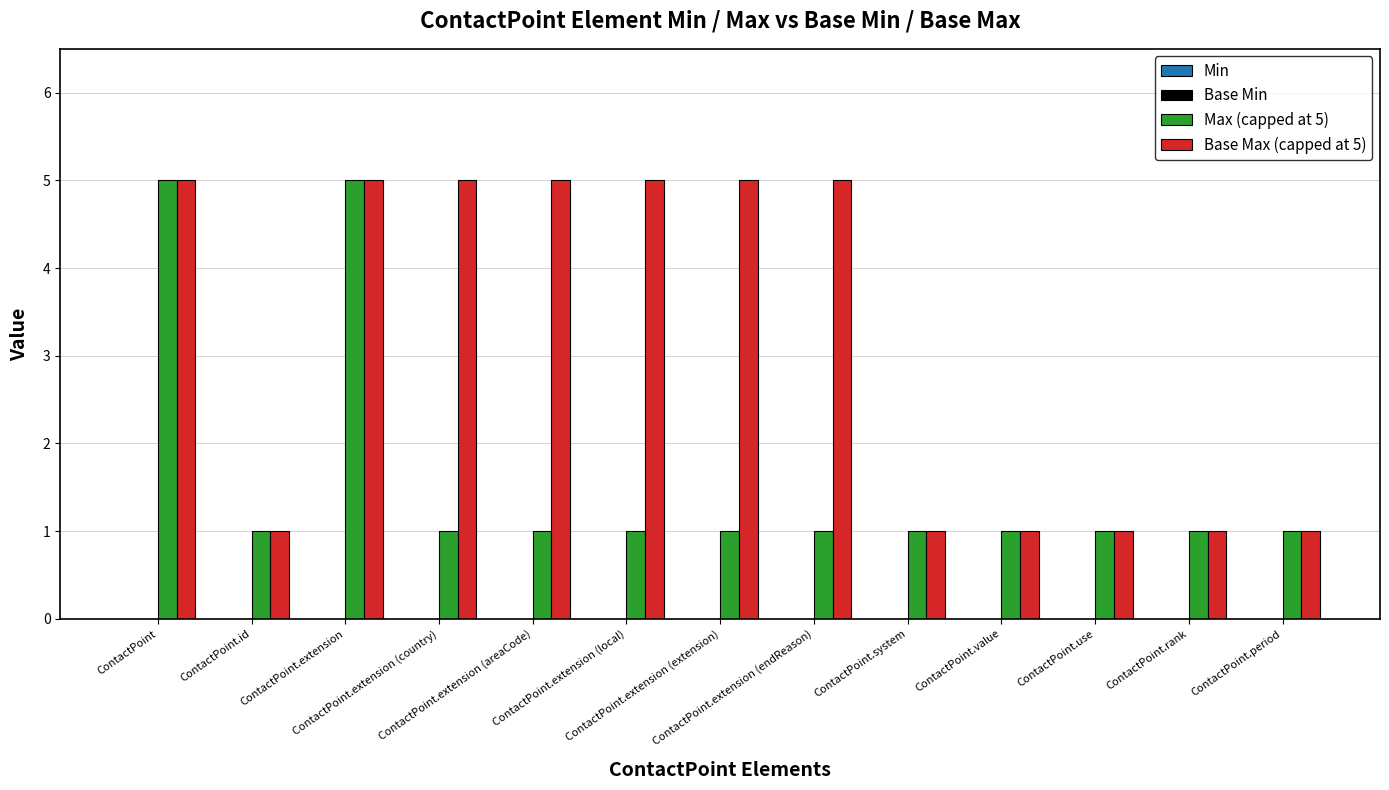

Count the number of categories in the chart.

13